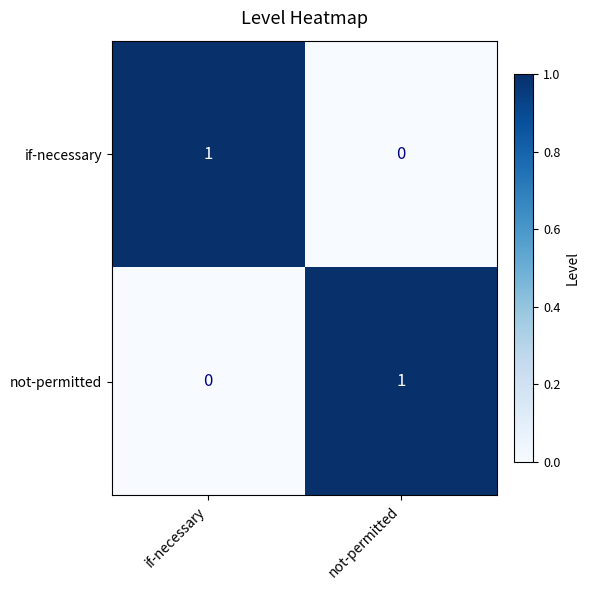

The value of if-necessary at if-necessary is 1. True or false?

True